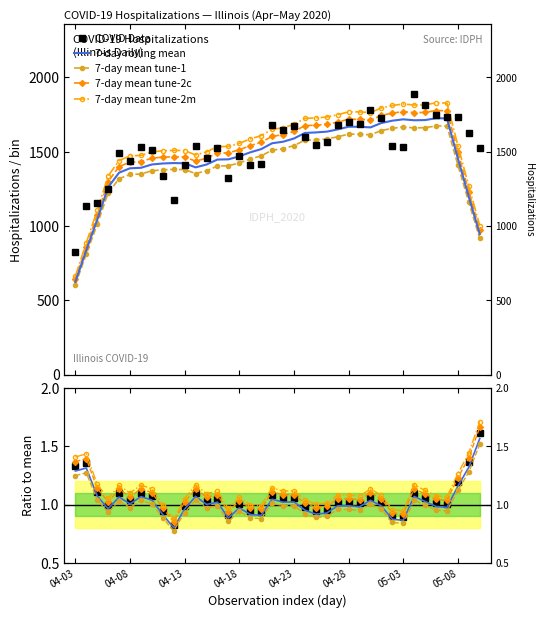

Which category has the lowest value across all series?

04-03